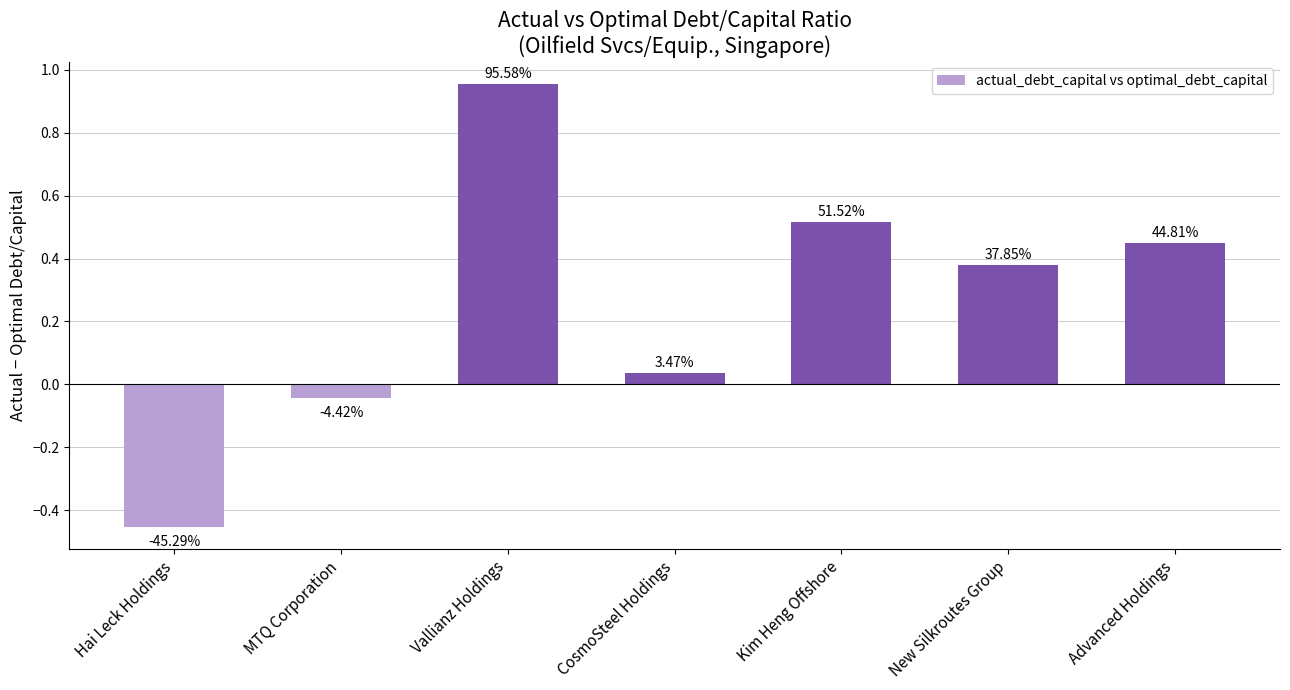

Does the chart contain any negative values?

Yes